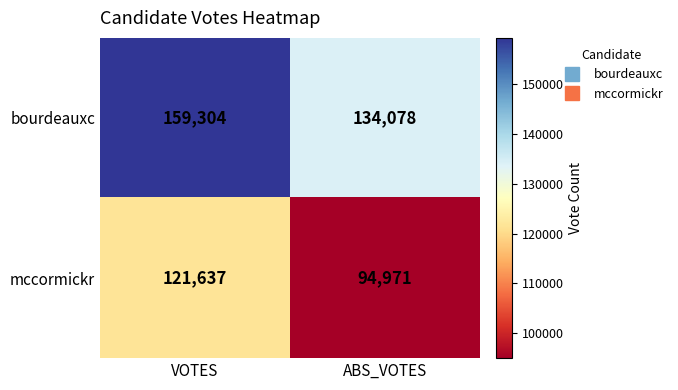

Count the number of categories in the chart.

2